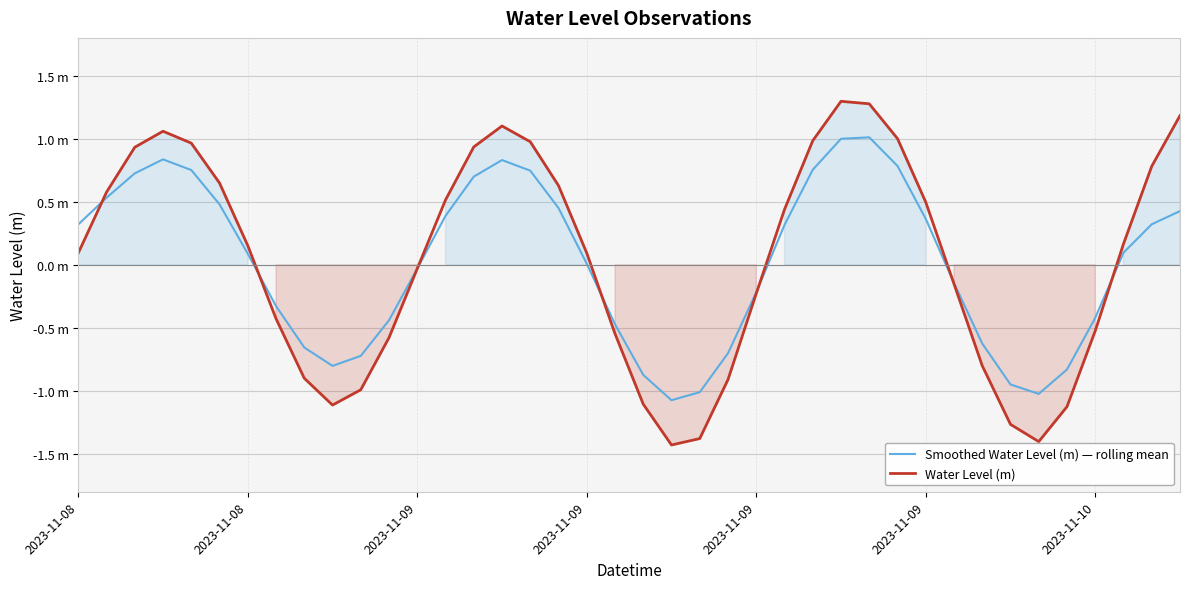

At which category is the sum across all series the highest?

27